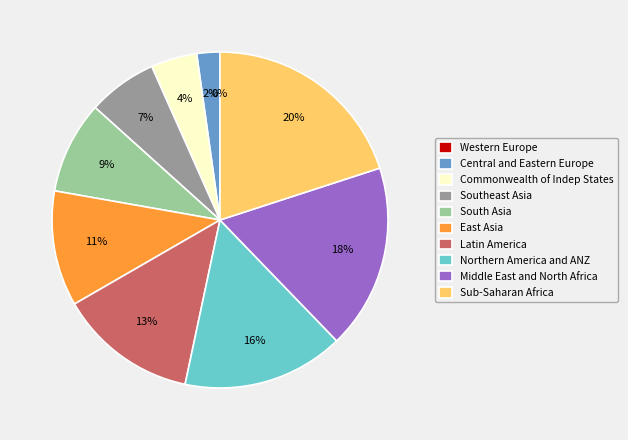

Count the number of slices in the pie.

10